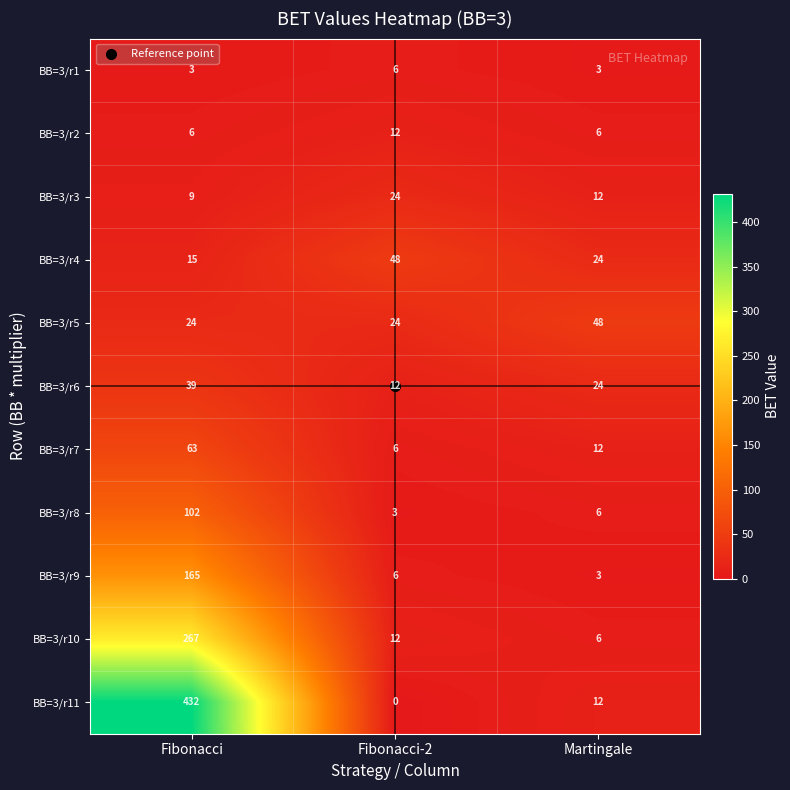

Which category has the lowest value in the BB=3/r8 series?

Fibonacci-2